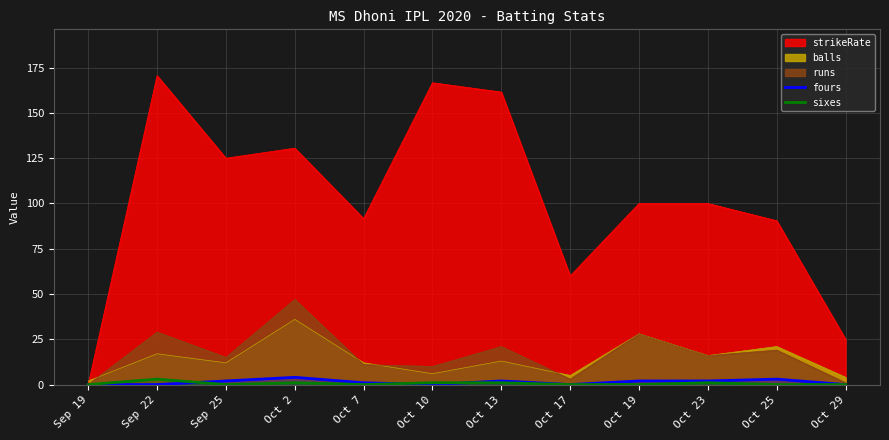

Rank the categories by fours value from highest to lowest.

Oct 2, Oct 25, Sep 25, Oct 13, Oct 19, Oct 23, Oct 7, Sep 19, Sep 22, Oct 10, Oct 17, Oct 29